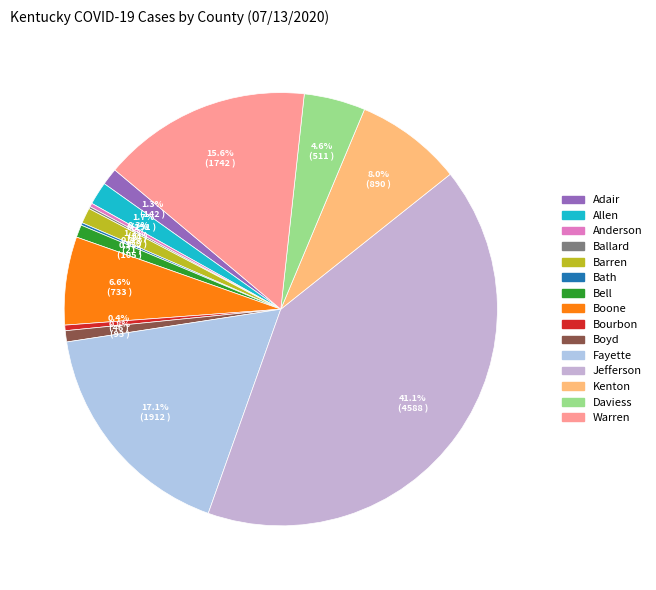

How many segments does this pie chart have?

15